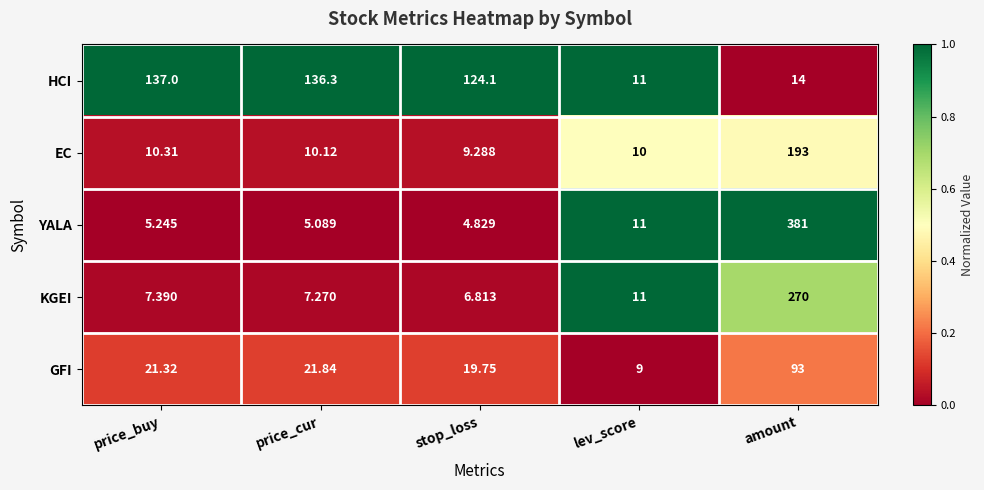

Which series has the largest total across all categories?

HCI